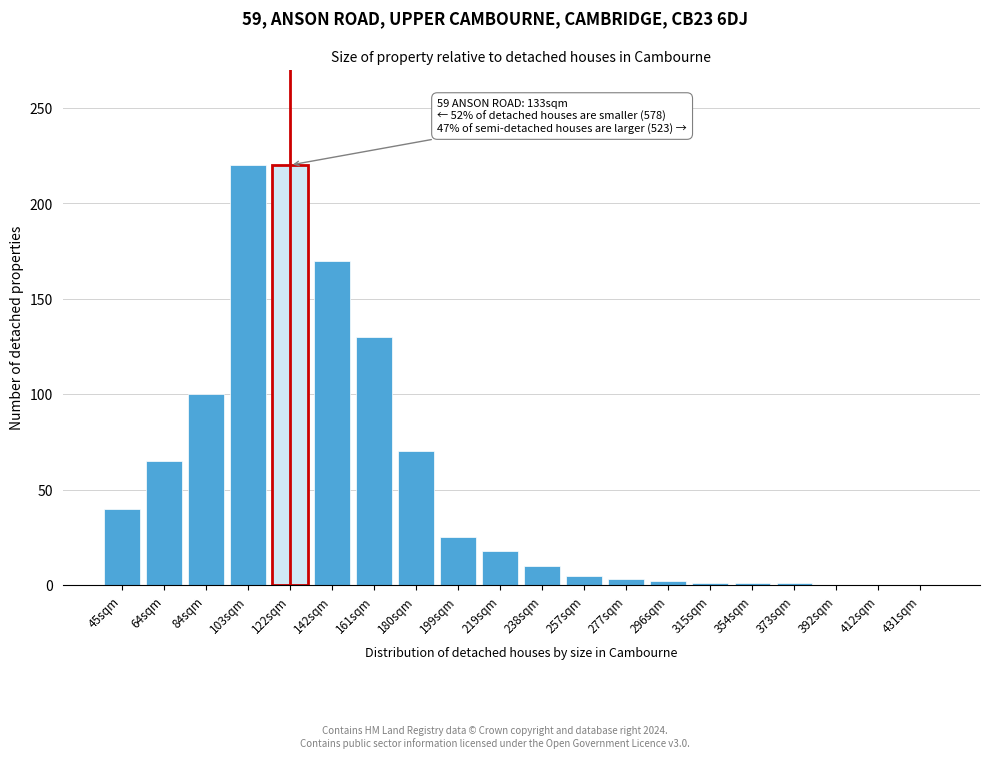

Approximately how many times larger is the value at 103sqm compared to 180sqm?

3.1